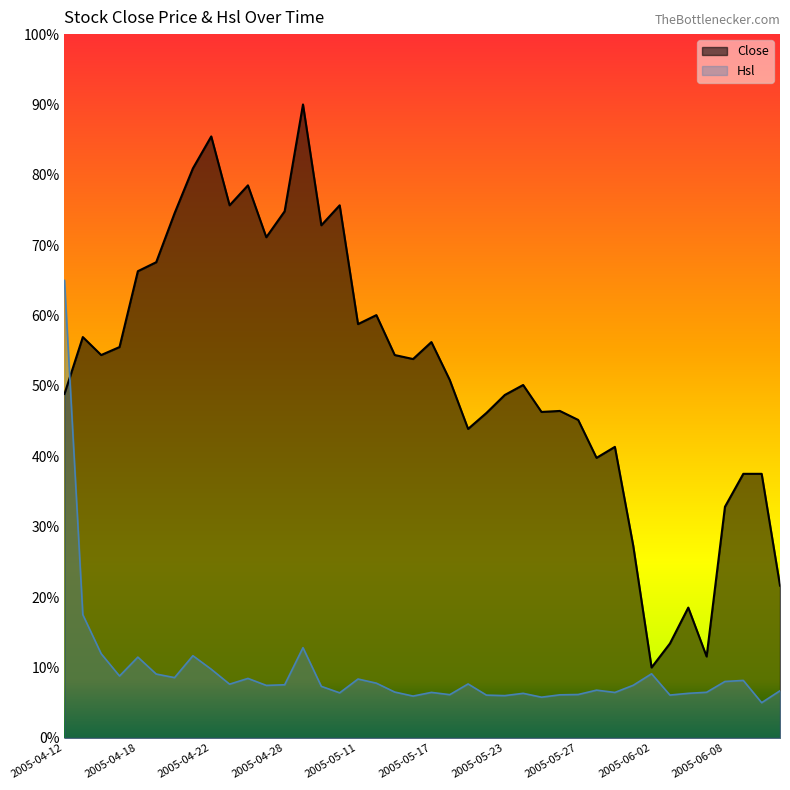

Where is the first local minimum?

2005-04-14